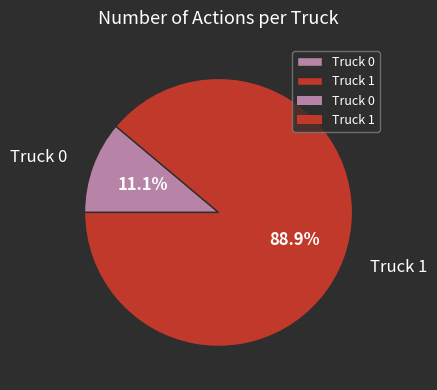

To the nearest percent, what percentage of the pie is Truck 0?

11%